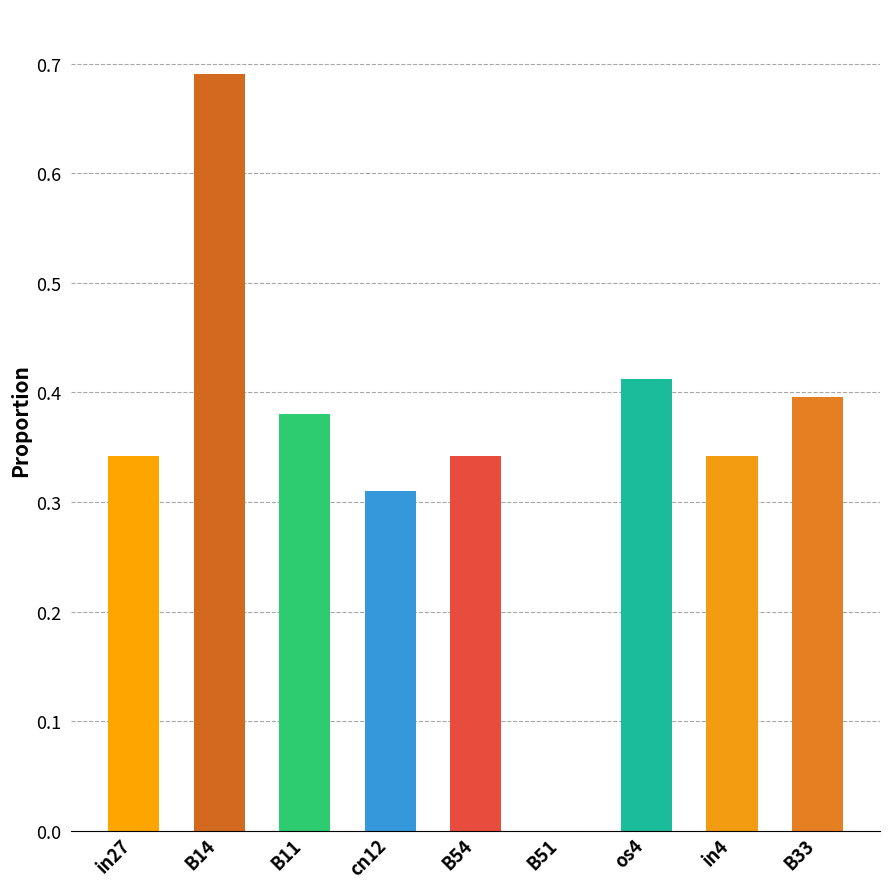

Which label corresponds to the largest value in the chart?

B14